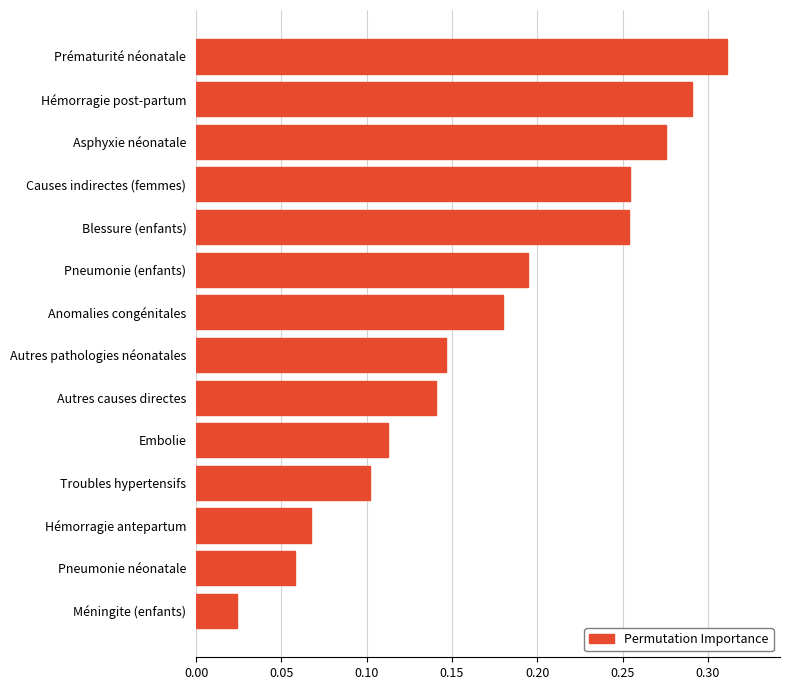

Is it true that the value at Asphyxie néonatale is 0.5?

False